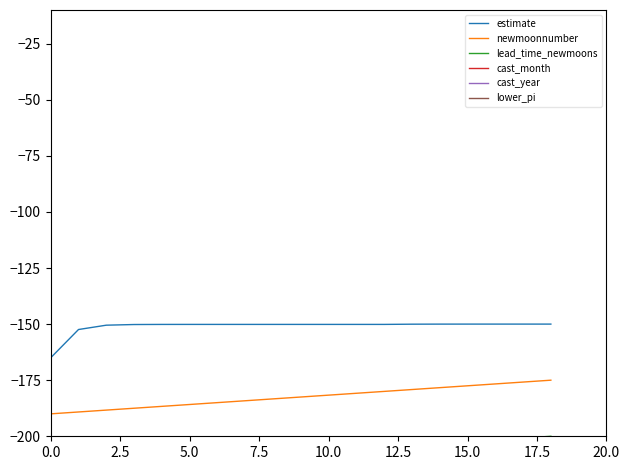

True or false: estimate and newmoonnumber cross at least once.

False